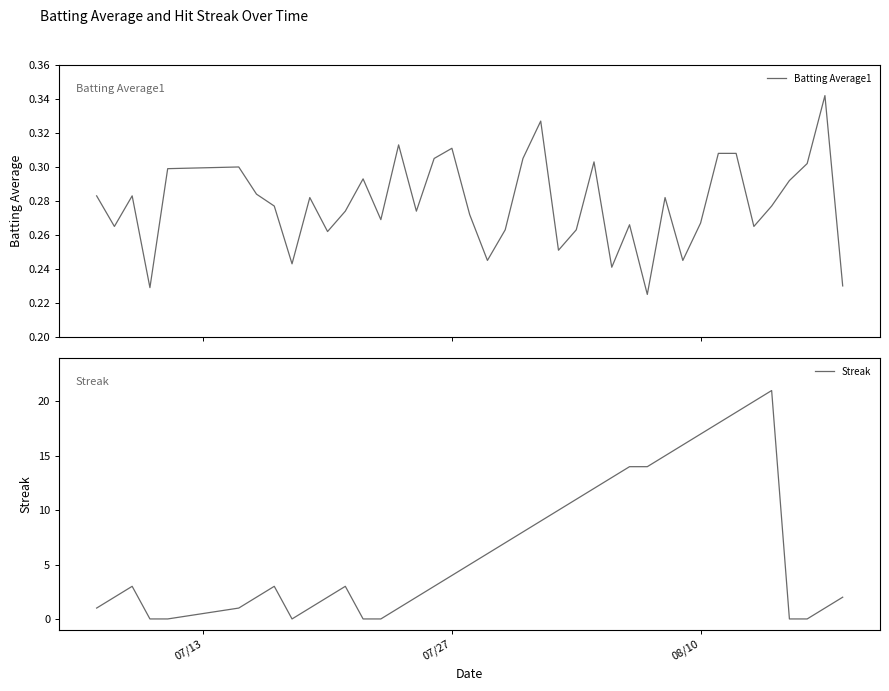

What is the maximum value for Streak?

21